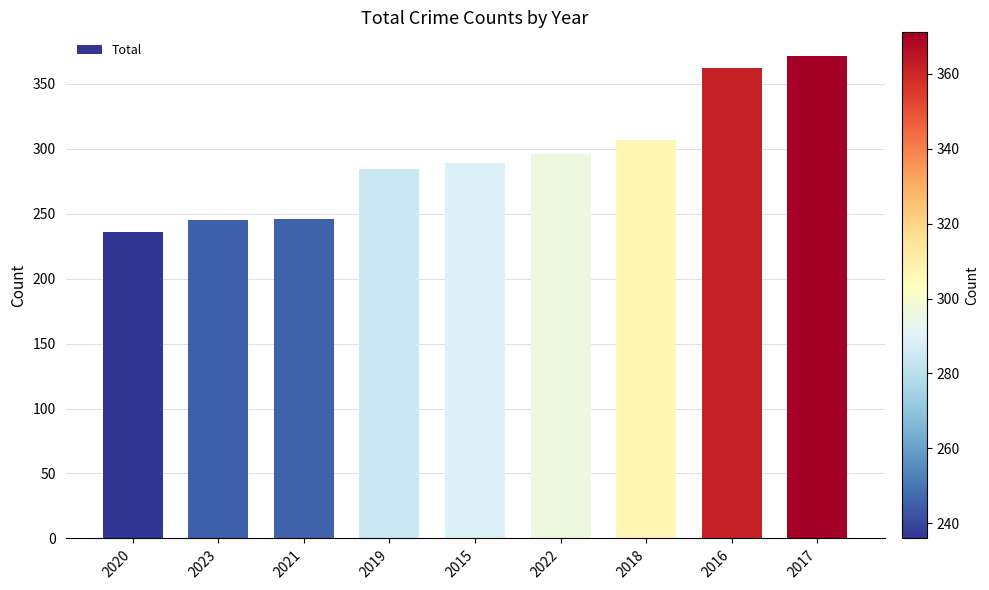

Approximately how many times larger is the value at 2022 compared to 2016?

0.8